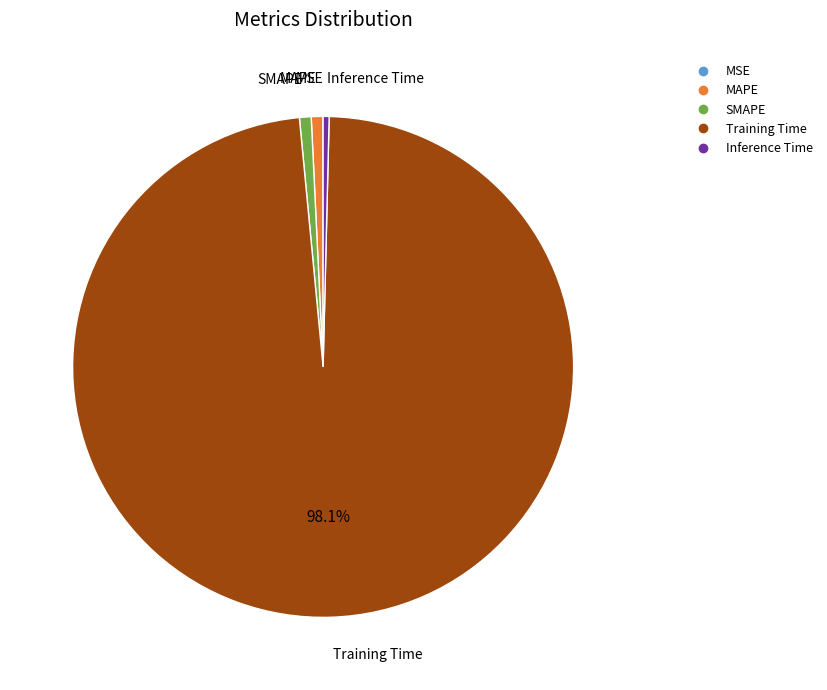

Do MAPE and Training Time together represent more than half of the pie?

Yes